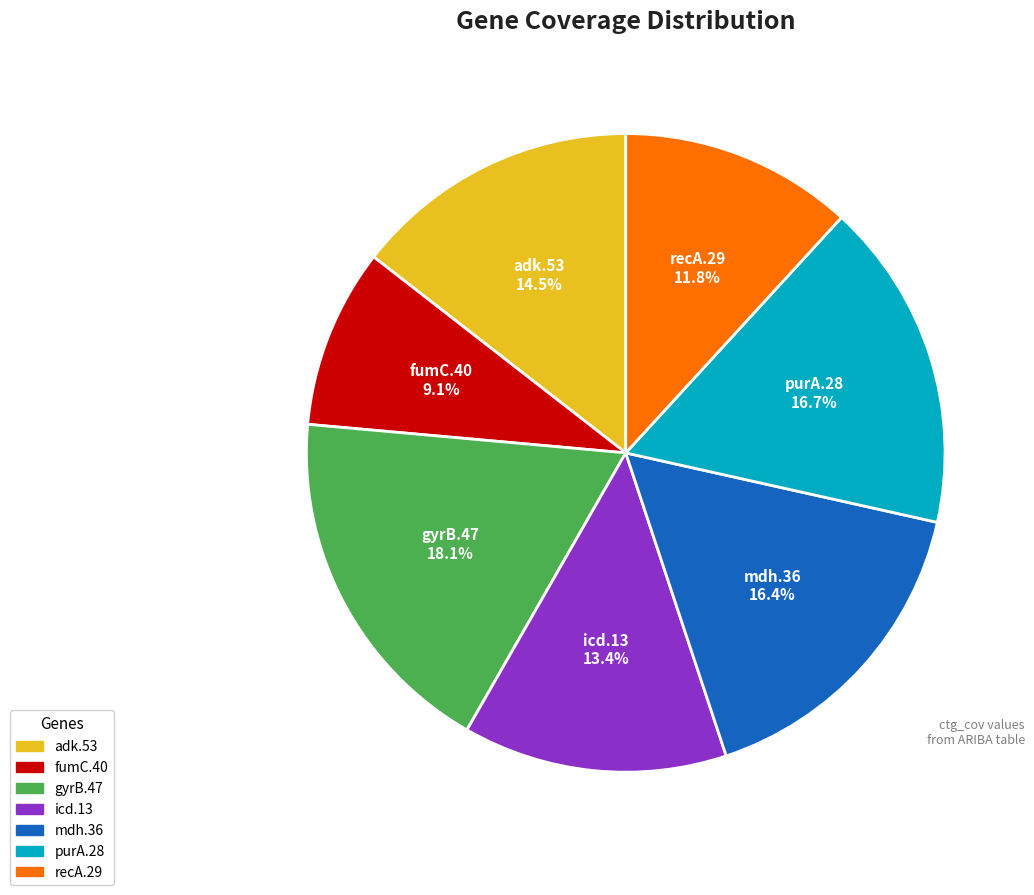

What is the total percentage of fumC.40 and icd.13?

22.5%